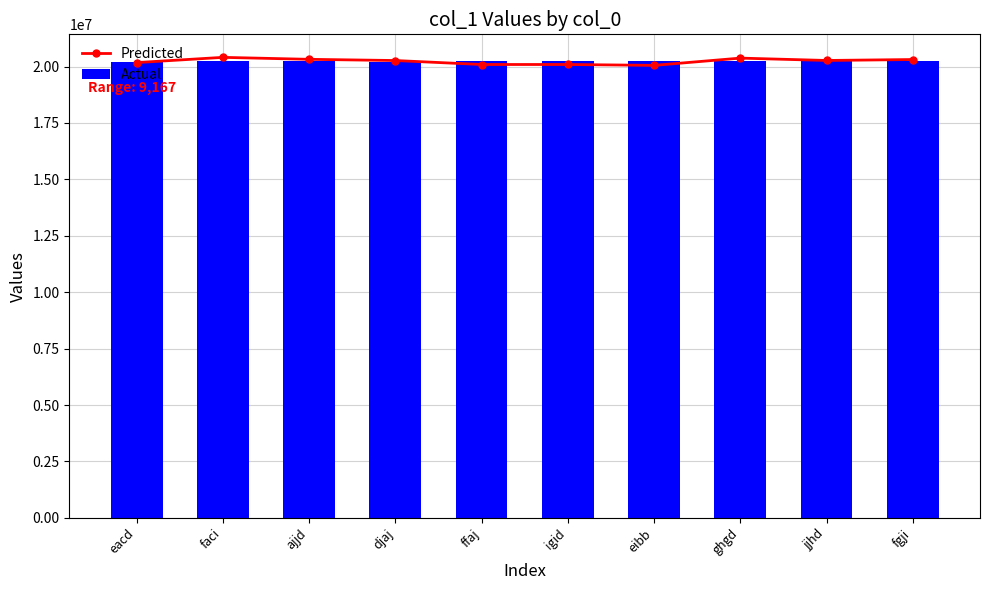

What is the value of the Predicted bar at the 6th from the left?

20089001.5